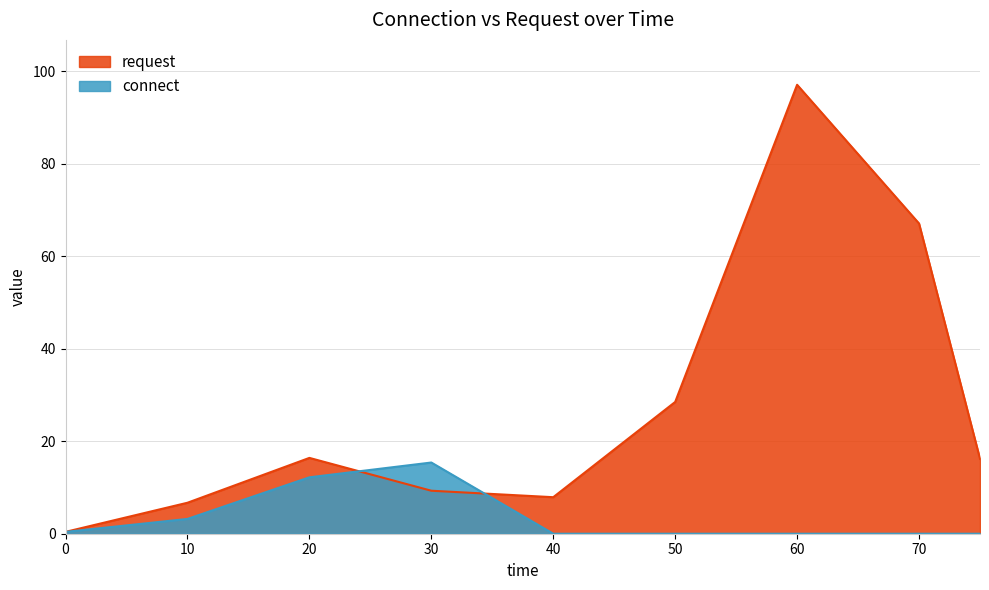

In request, how many points are higher than both neighbors (excluding endpoints)?

2